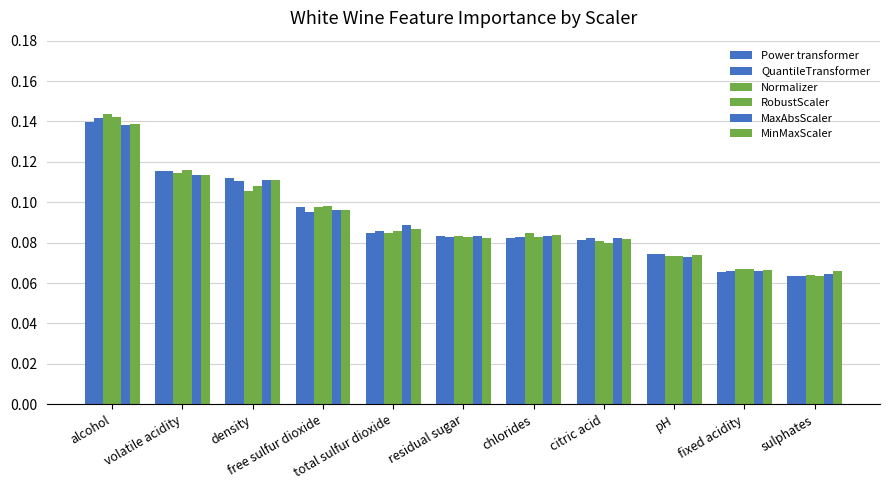

Are the bars grouped side by side (vs. stacked)?

Yes